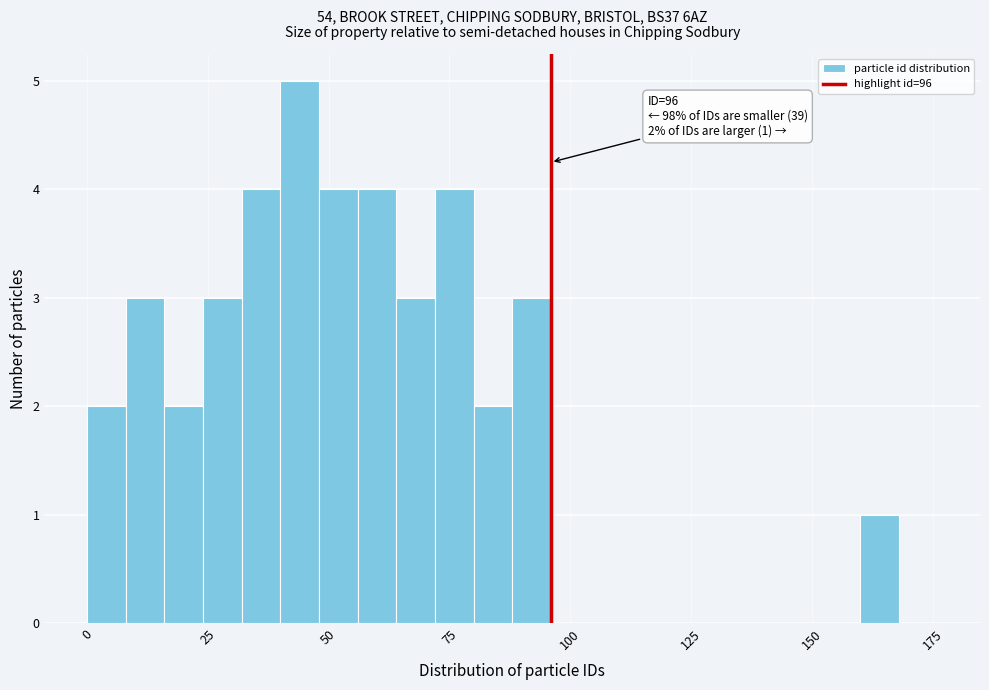

Read against the x-axis, roughly where is the centre of the tallest bar?

45